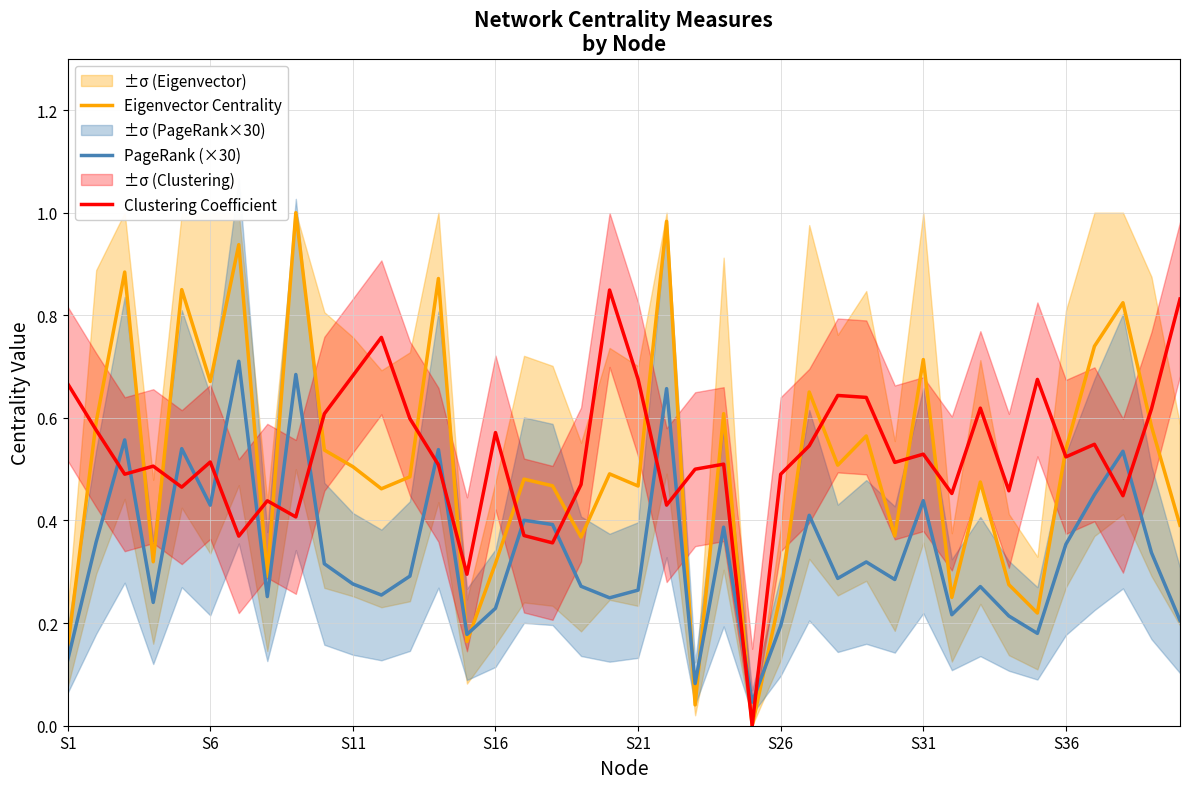

How many times do PageRank (×30) and Clustering Coefficient cross each other?

18